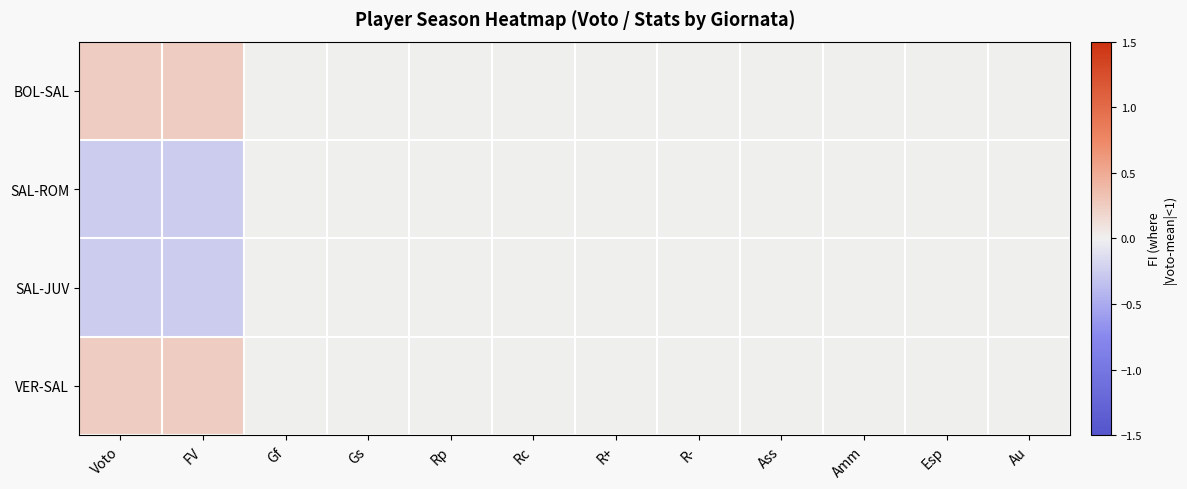

Reading left to right, transcribe all the data shown in this chart.

BOL-SAL: Voto=0.2	FV=0.2	Gf=0.0	Gs=0.0	Rp=0.0	Rc=0.0	R+=0.0	R-=0.0	Ass=0.0	Amm=0.0	Esp=0.0	Au=0.0
SAL-ROM: Voto=-0.2	FV=-0.2	Gf=0.0	Gs=0.0	Rp=0.0	Rc=0.0	R+=0.0	R-=0.0	Ass=0.0	Amm=0.0	Esp=0.0	Au=0.0
SAL-JUV: Voto=-0.2	FV=-0.2	Gf=0.0	Gs=0.0	Rp=0.0	Rc=0.0	R+=0.0	R-=0.0	Ass=0.0	Amm=0.0	Esp=0.0	Au=0.0
VER-SAL: Voto=0.2	FV=0.2	Gf=0.0	Gs=0.0	Rp=0.0	Rc=0.0	R+=0.0	R-=0.0	Ass=0.0	Amm=0.0	Esp=0.0	Au=0.0